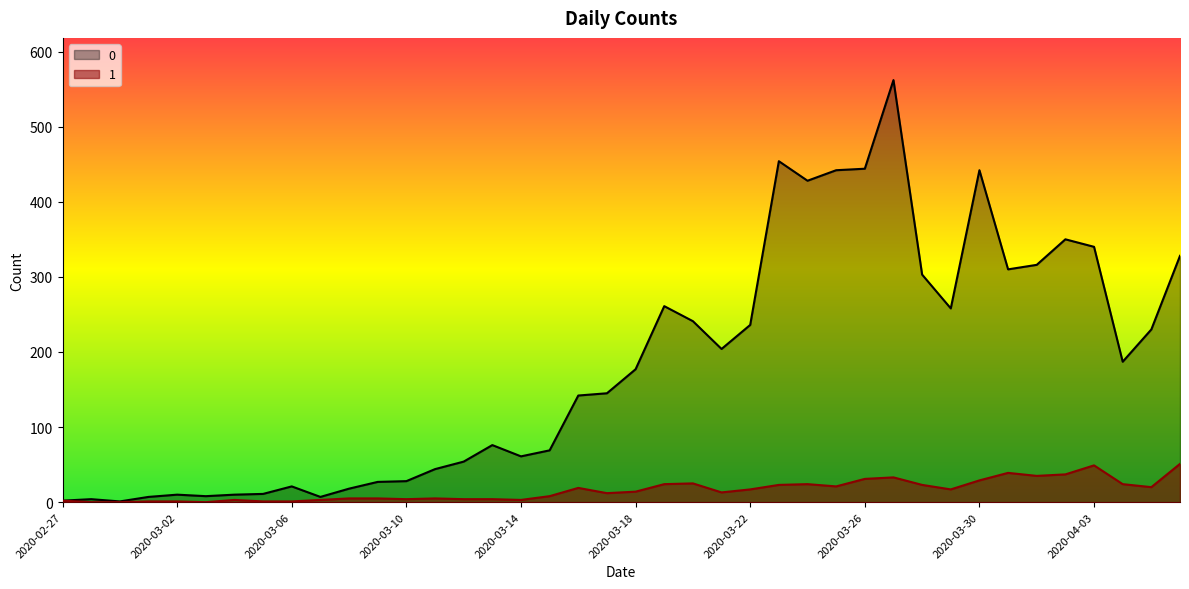

How many lines are shown in the chart?

2